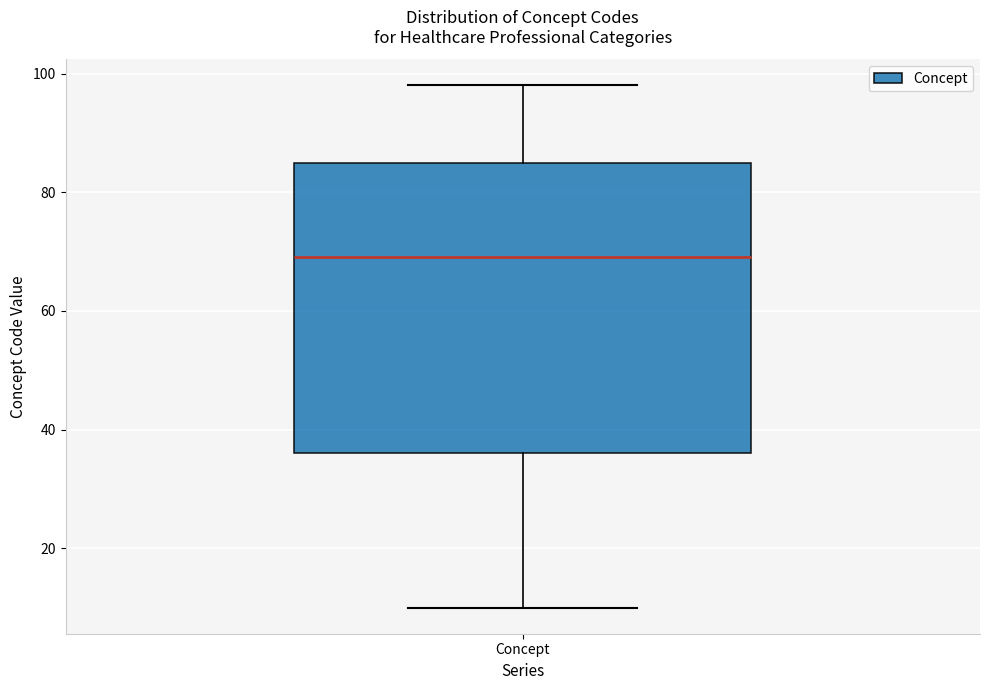

Read this box plot against the y-axis: the position of the median line, the range covered by the box, and the ends of both whiskers. The values are not printed on the chart, so give them approximately, as read against the axis.

median 70, box 36 to 86, whiskers 10 to 98